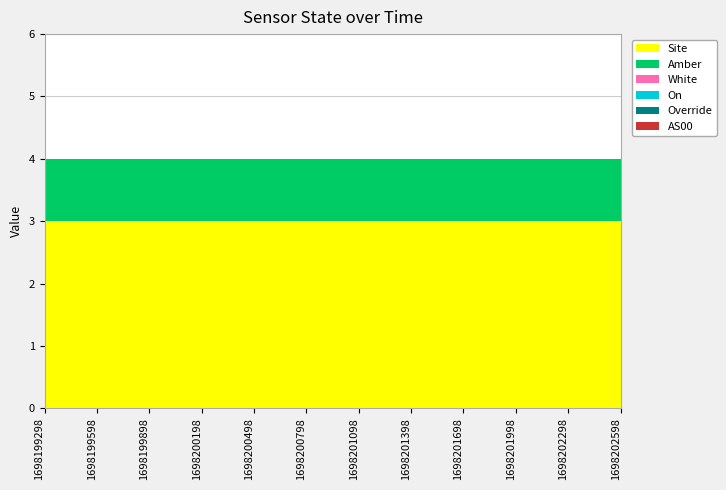

Reading left to right, transcribe all the data shown in this chart.

Site: 3	3	3	3	3	3	3	3	3	3	3	3
Amber: 1	1	1	1	1	1	1	1	1	1	1	1
White: 0	0	0	0	0	0	0	0	0	0	0	0
On: 0	0	0	0	0	0	0	0	0	0	0	0
Override: 0	0	0	0	0	0	0	0	0	0	0	0
AS00: 0	0	0	0	0	0	0	0	0	0	0	0